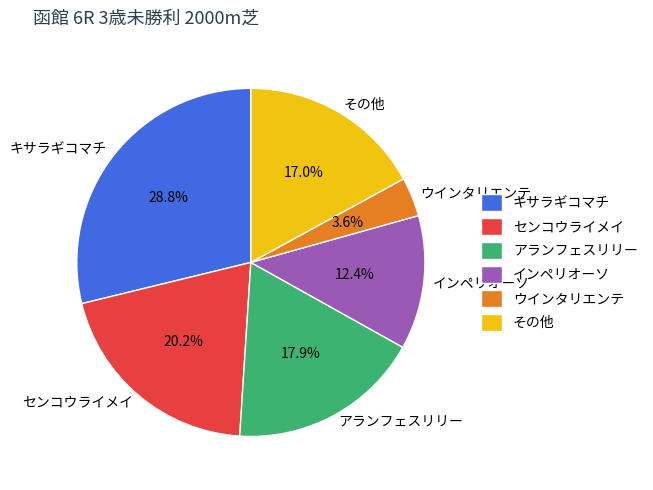

Rank the categories by value from lowest to highest.

ウインタリエンテ, インペリオーソ, その他, アランフェスリリー, センコウライメイ, キサラギコマチ